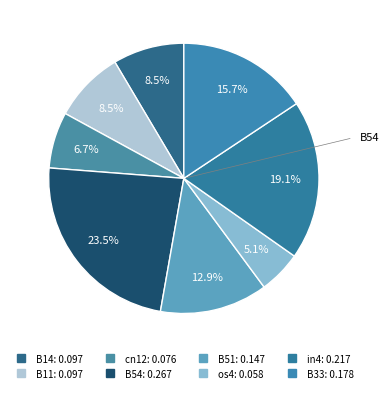

What is the largest slice in the pie chart?

B54